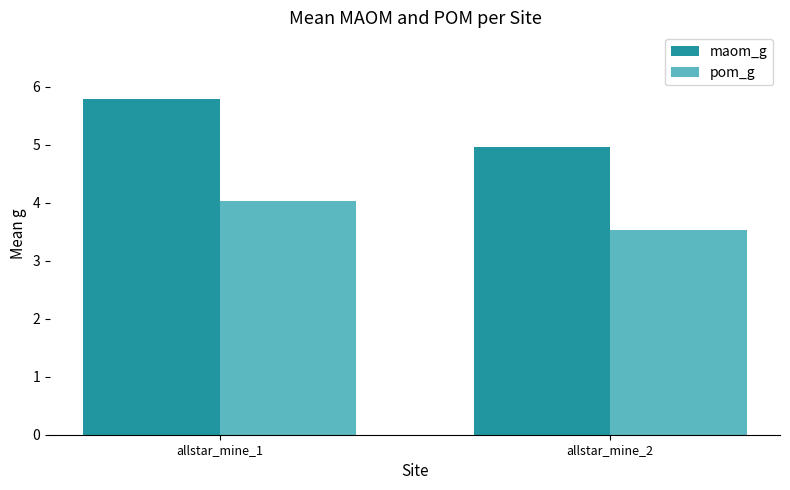

Where does the pom_g series first go above 4?

allstar_mine_1